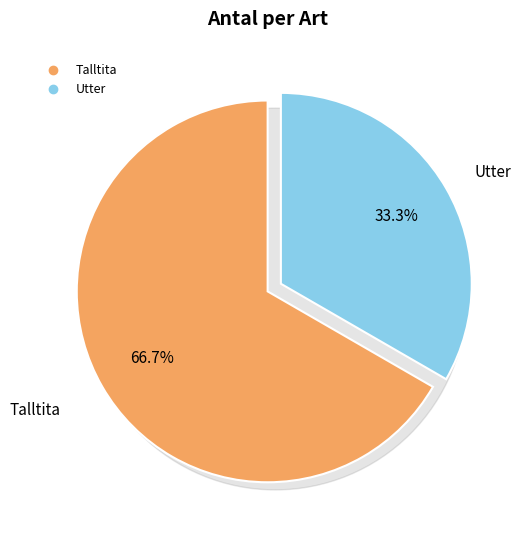

What is the largest slice in the pie chart?

Talltita